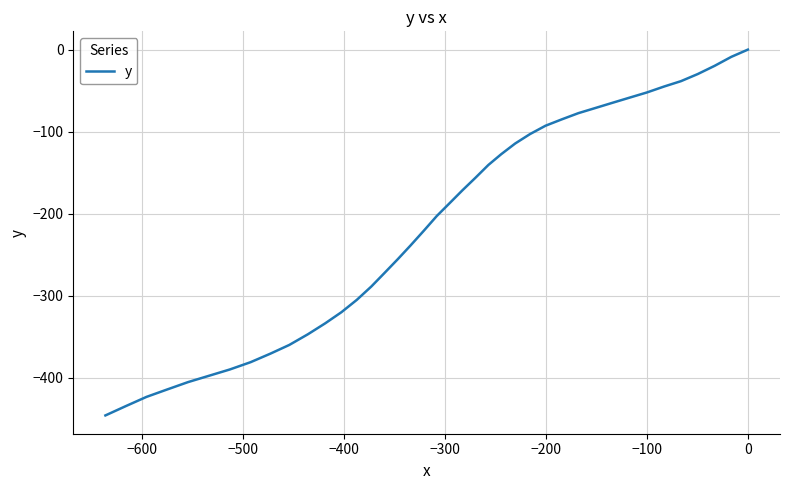

What is the difference between the second highest and minimum values?

436.9